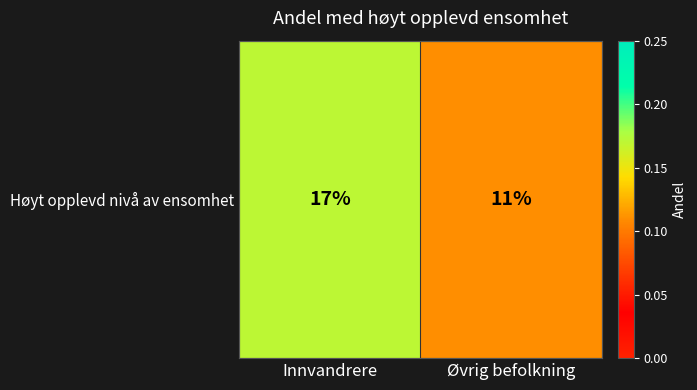

What is the sum of the values at Øvrig befolkning and Innvandrere?

0.3